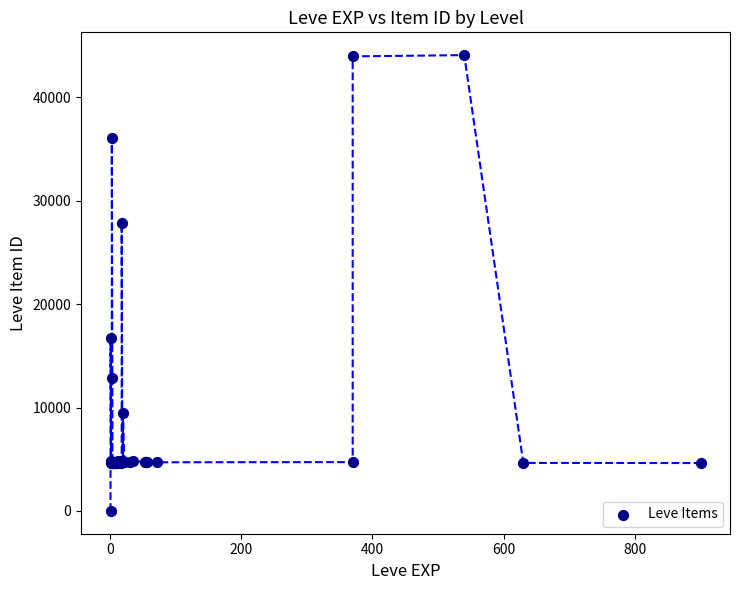

What Y value in the scatter plot is closest to 22050?

16734